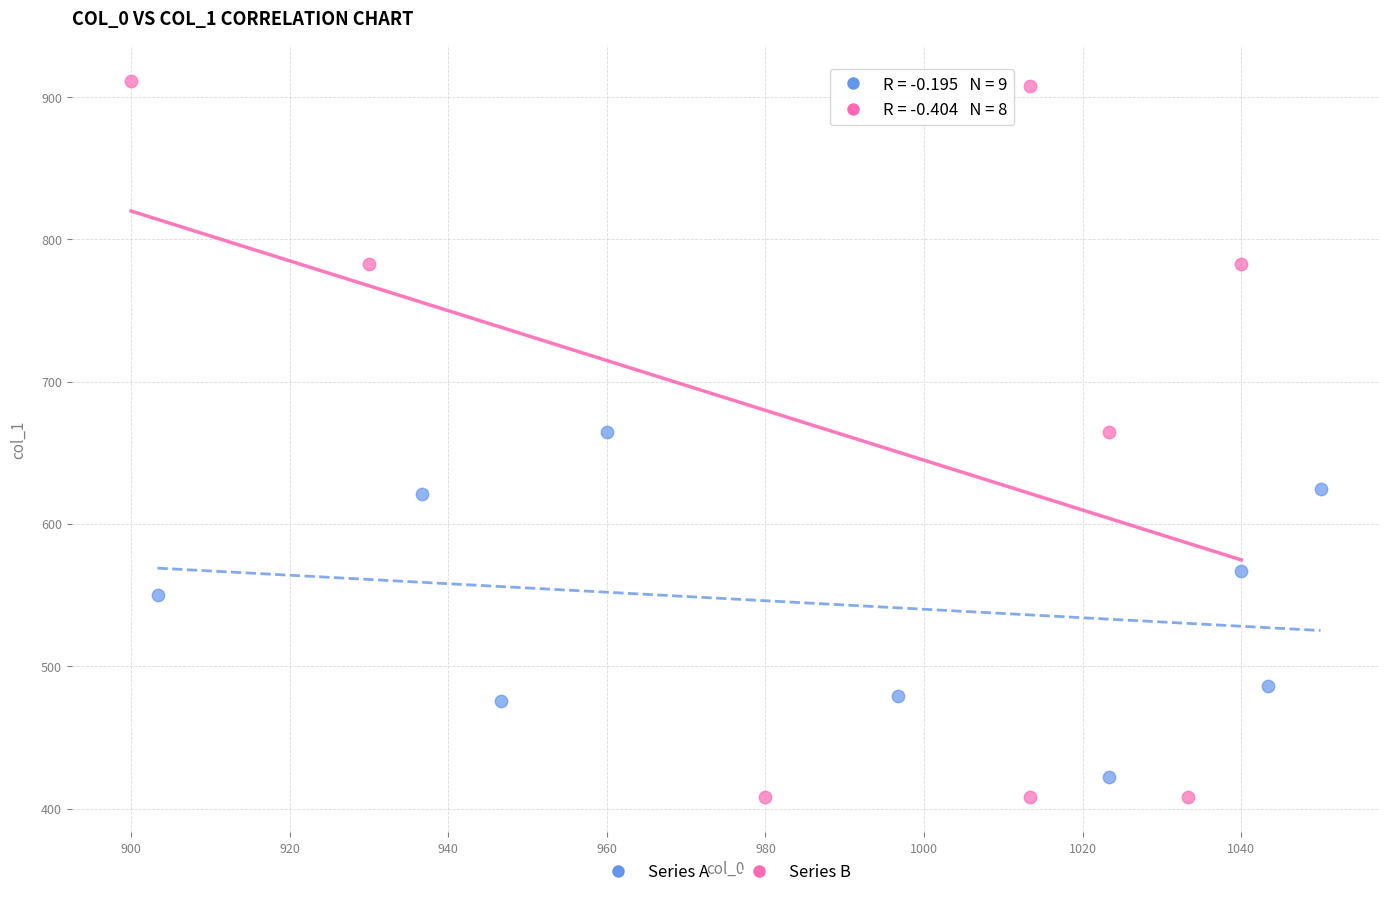

Which series contains the highest Y value?

Series B